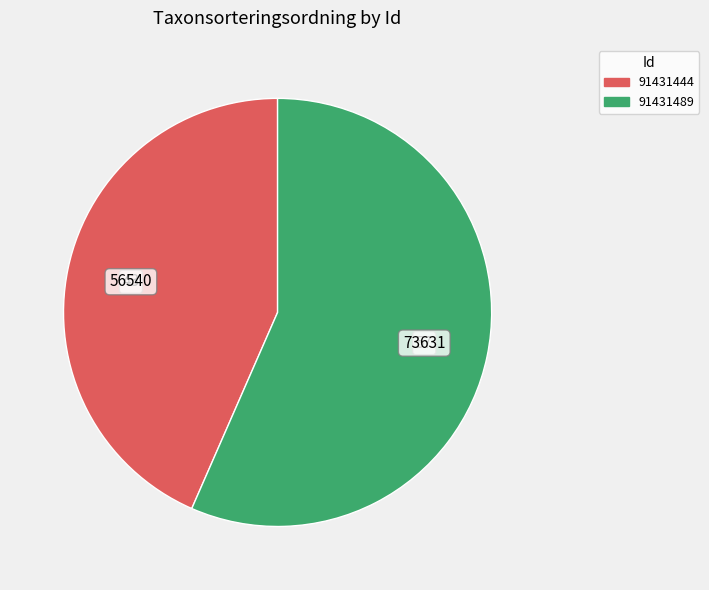

Do 91431444 and 91431489 together represent more than half of the pie?

Yes